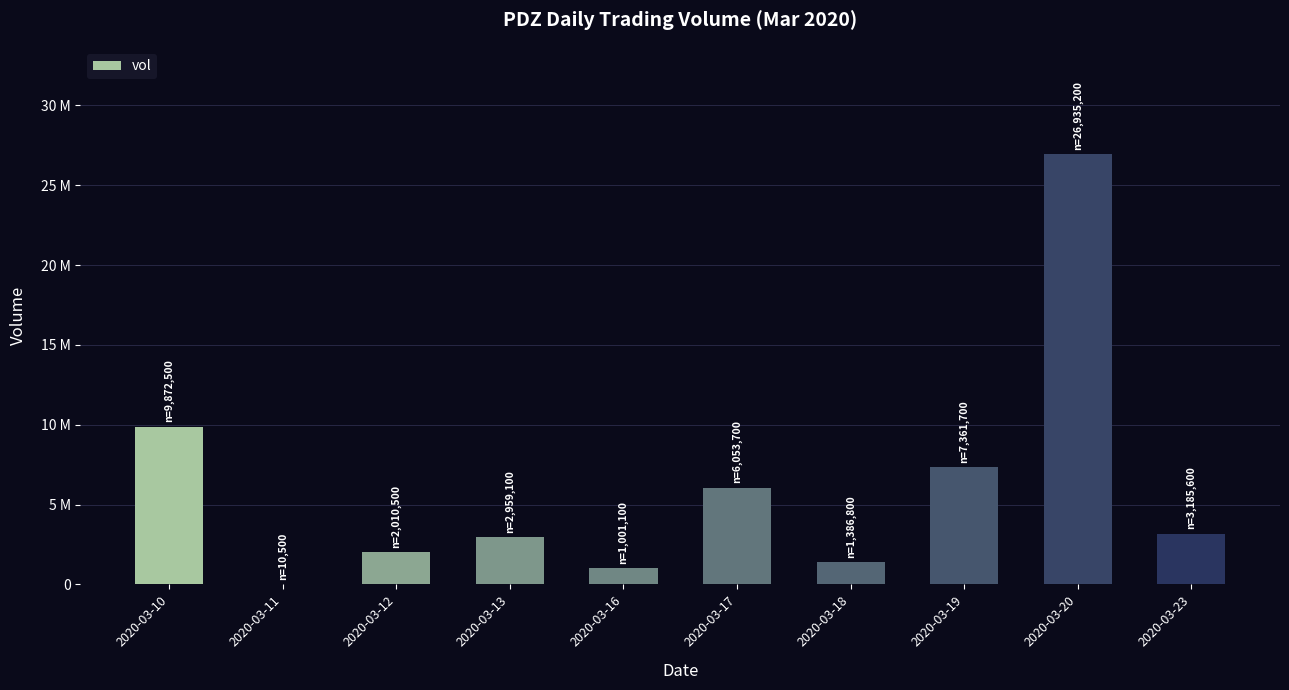

What is the average value?

6077670